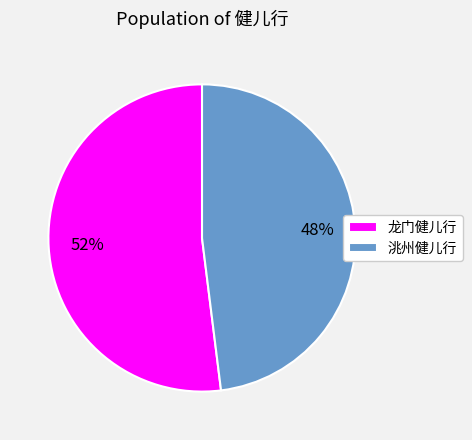

The 洮州健儿行 slice represents 48% of the pie. True or false?

True